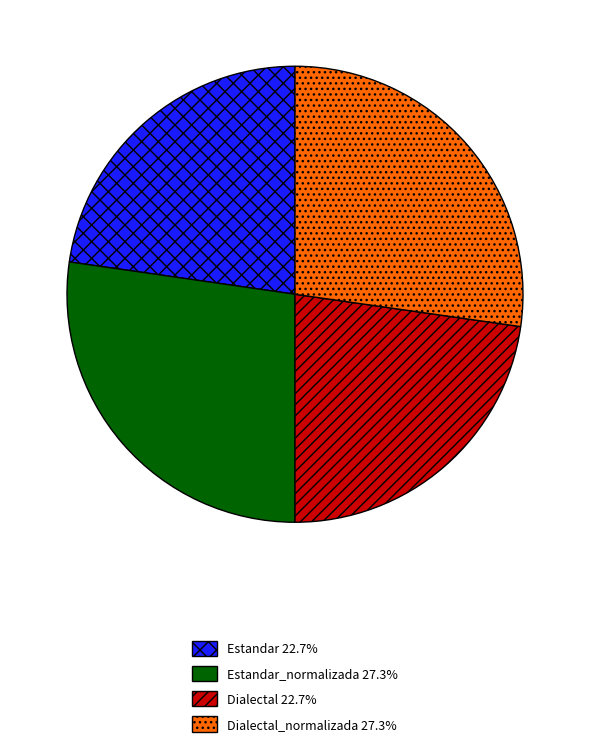

Is there any slice that represents more than half of the pie?

No